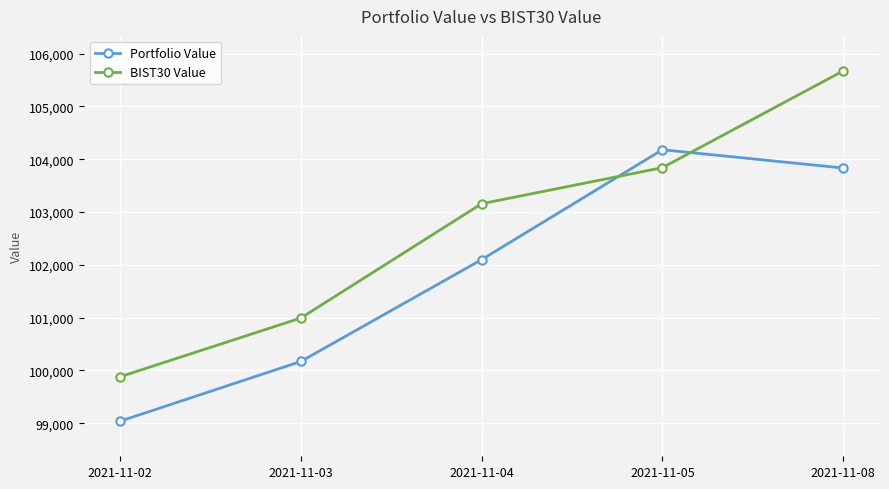

At which label does Portfolio Value first exceed 102097?

2021-11-04